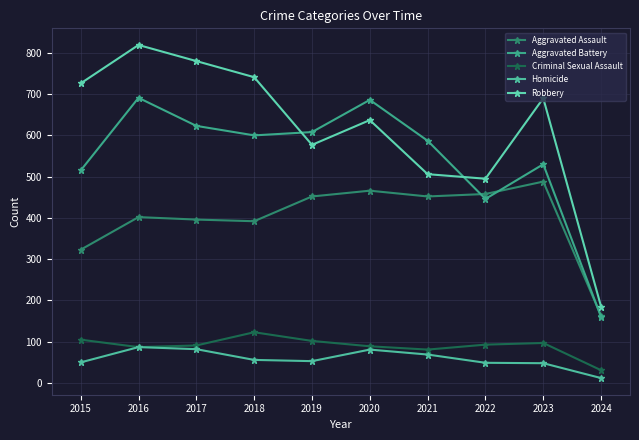

Rank the categories by Criminal Sexual Assault value from lowest to highest.

2024, 2021, 2016, 2020, 2017, 2022, 2023, 2019, 2015, 2018